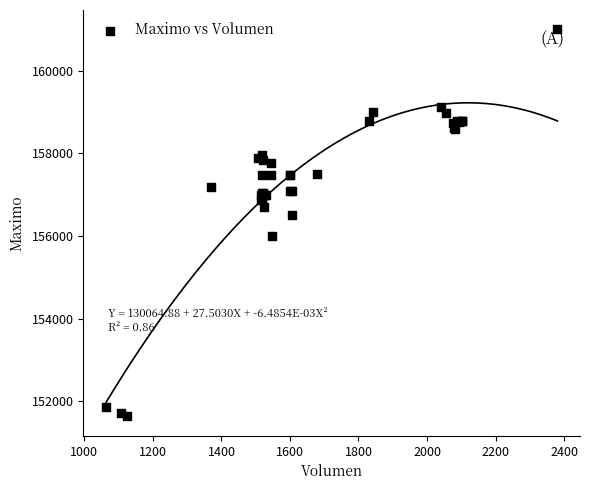

What Y value in the scatter plot is closest to 156316?

156500